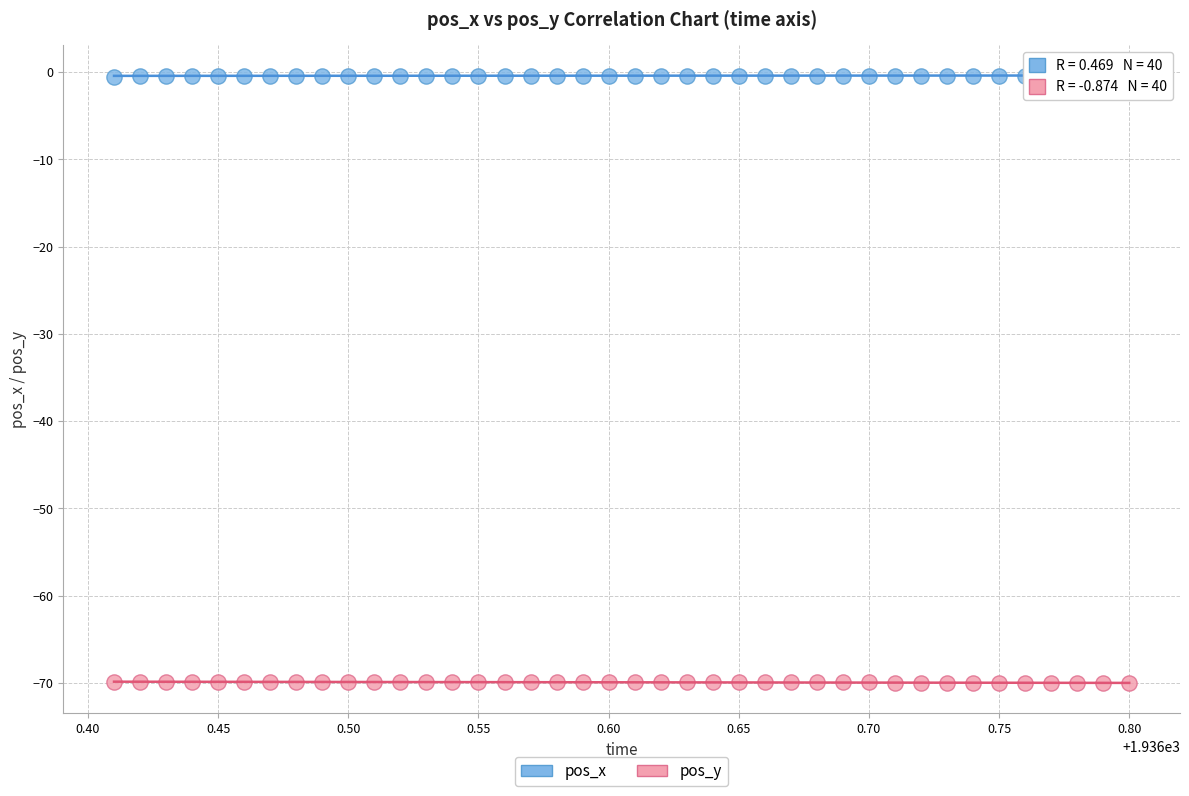

What are all the series names shown in the legend?

pos_x, pos_y